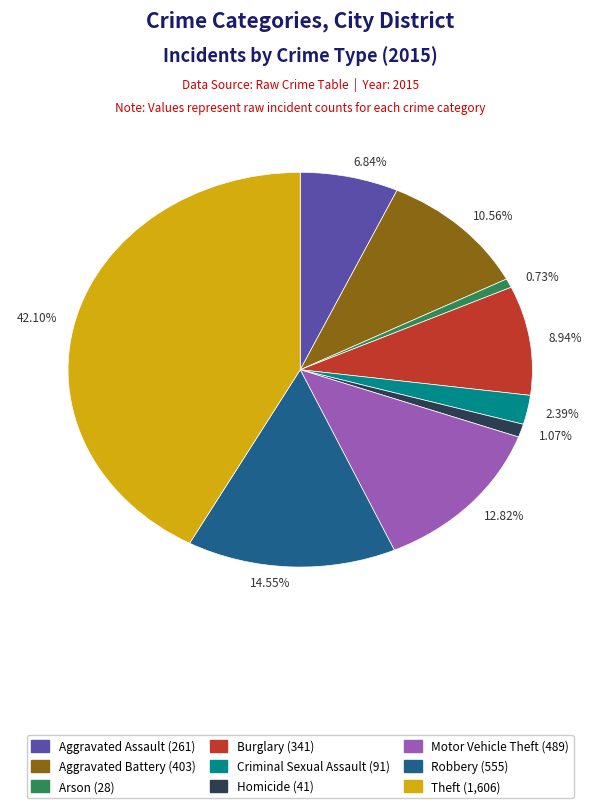

Does any single category account for the majority?

No